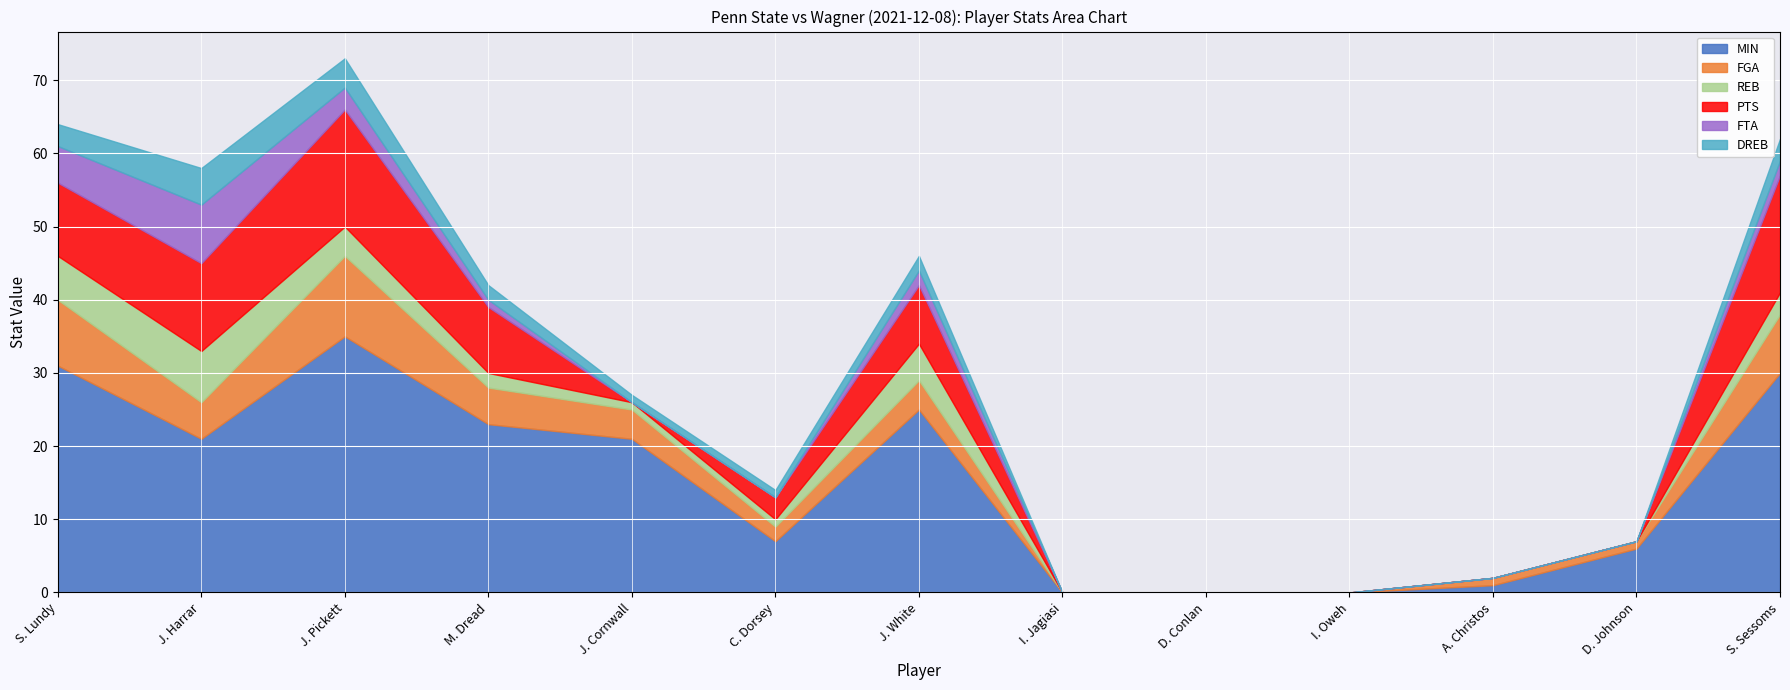

At D. Conlan, list the series in order from smallest to largest.

MIN, FGA, REB, PTS, FTA, DREB